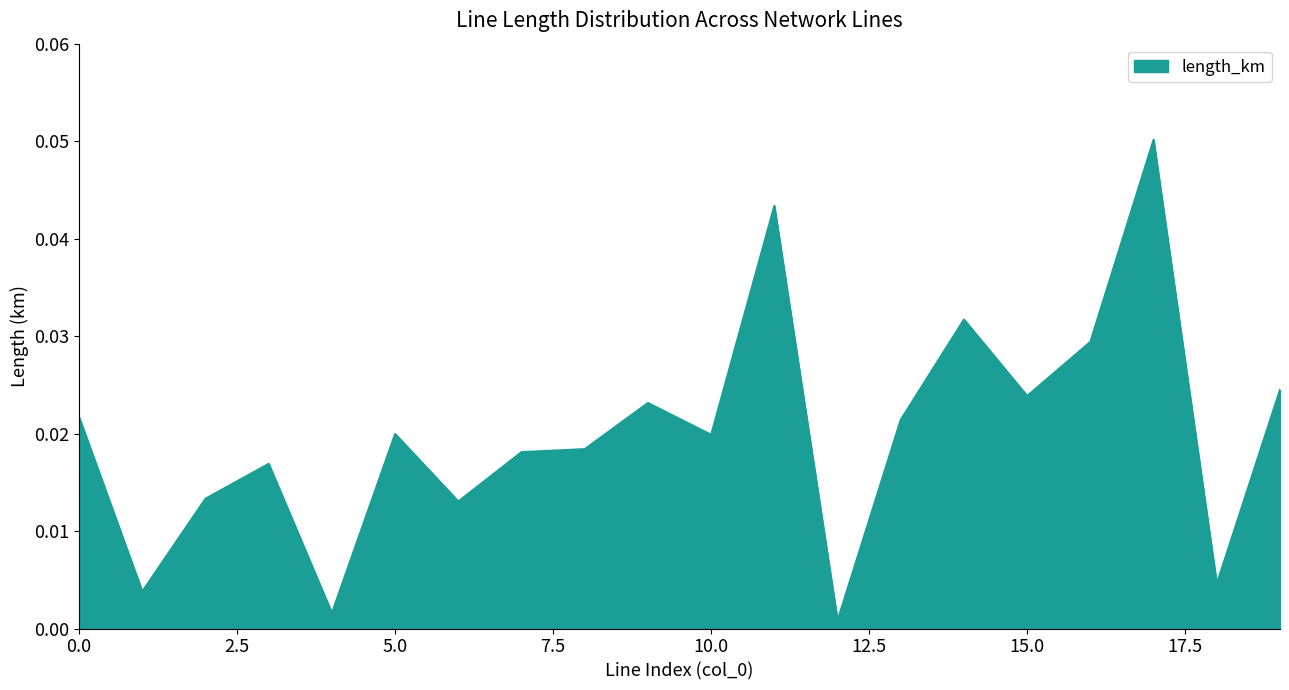

Reading right to left, extract all data points from this chart.

19=0.0	18=0.0	17=0.1	16=0.0	15=0.0	14=0.0	13=0.0	12=0.0	11=0.0	10=0.0	9=0.0	8=0.0	7=0.0	6=0.0	5=0.0	4=0.0	3=0.0	2=0.0	1=0.0	0=0.0